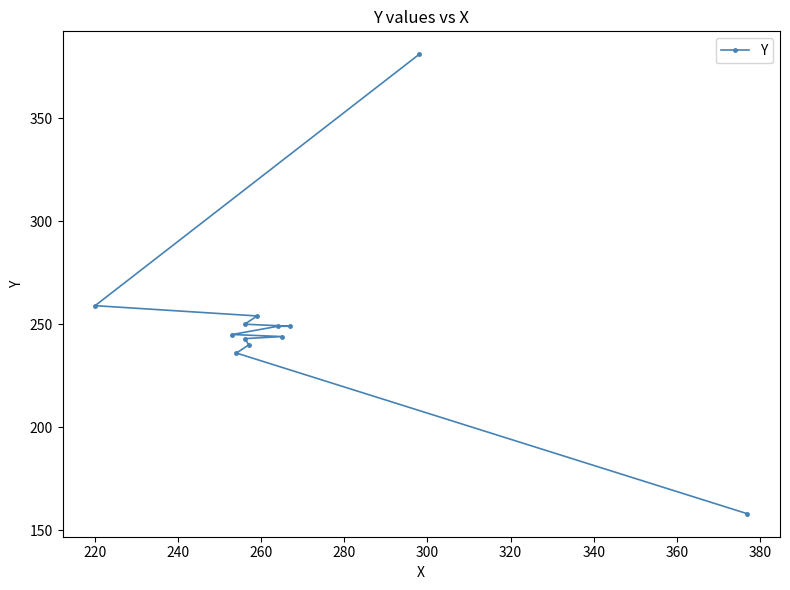

Is this an area chart (filled region under the line)?

No